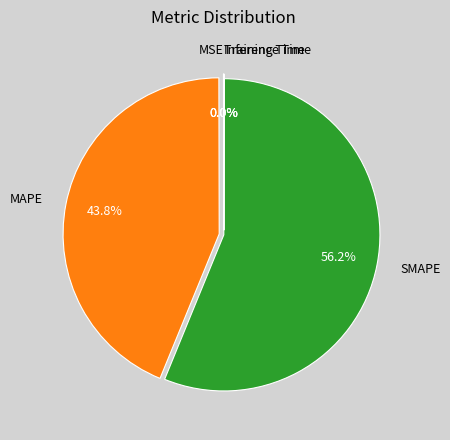

What is the largest slice in the pie chart?

SMAPE